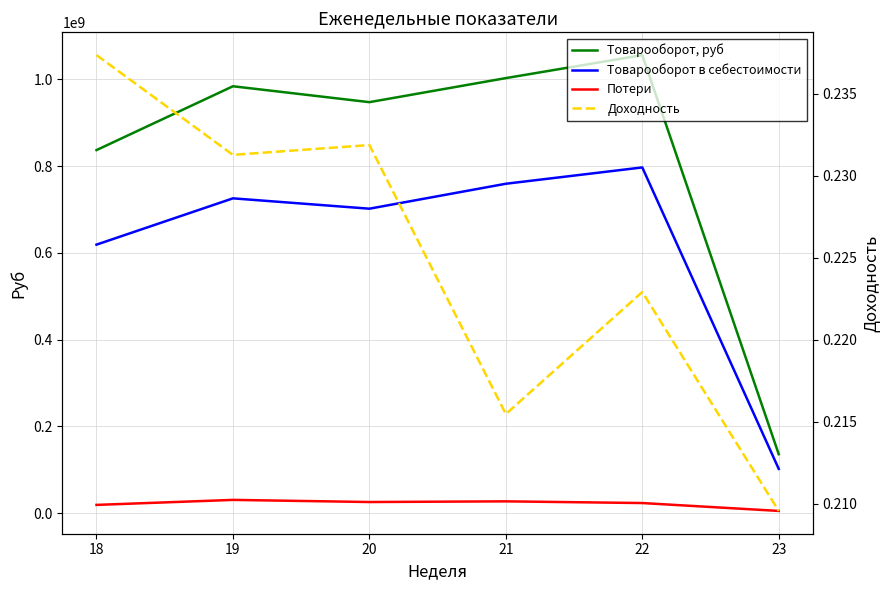

How many interior local peaks does the Потери series have?

2